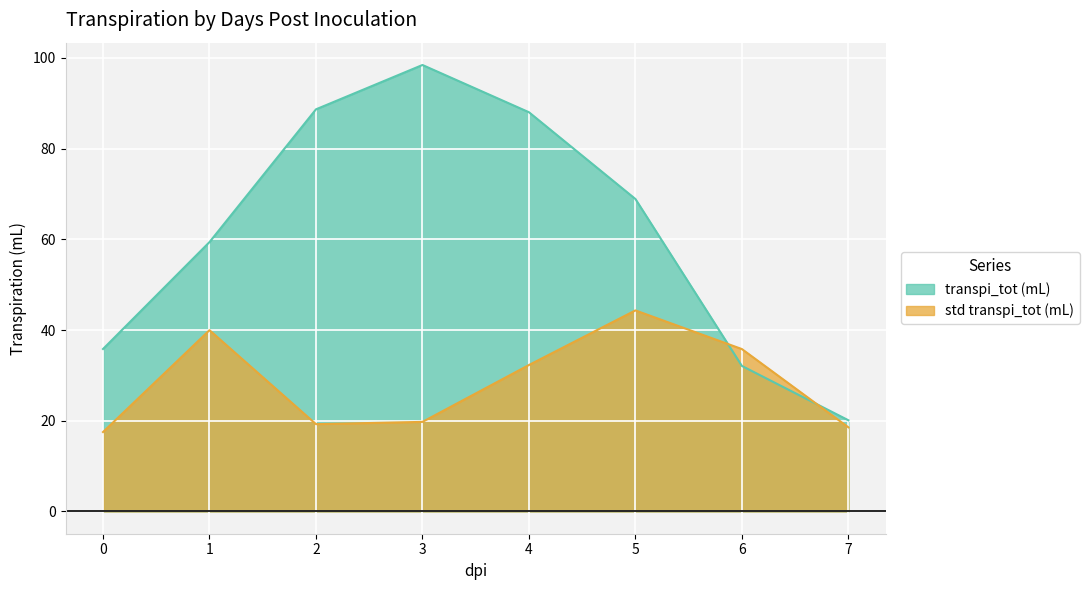

What is the value of the transpi_tot (mL) point at the 8th from the left?

20.1